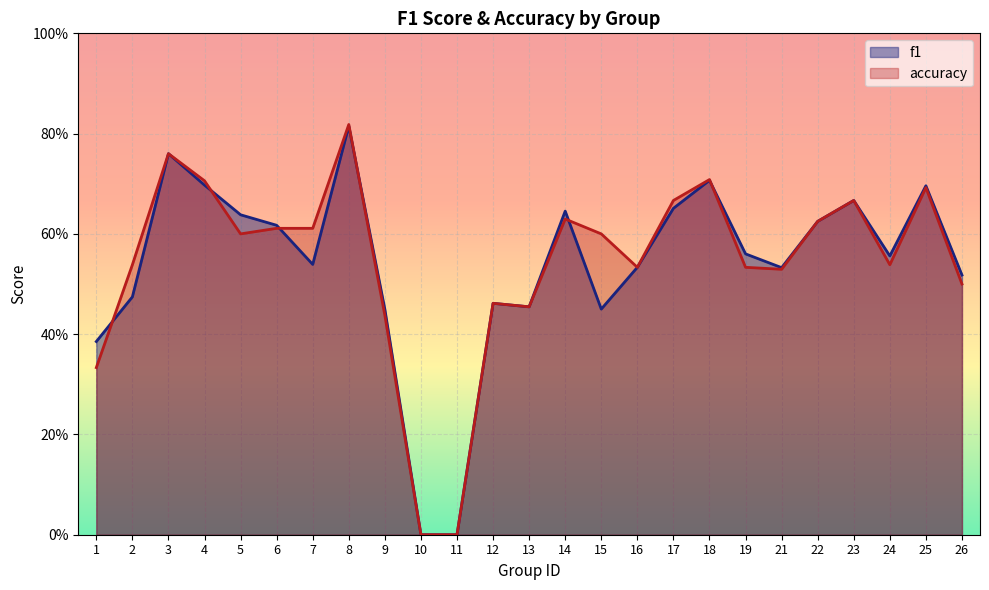

How many lines are shown in the chart?

2